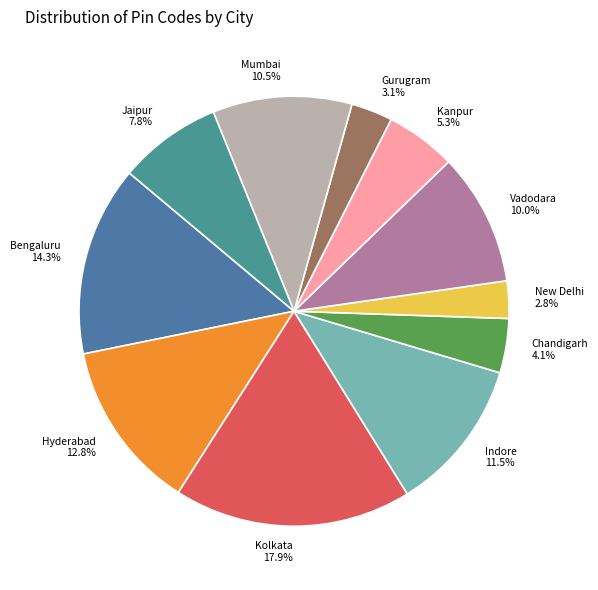

To the nearest percent, what is the average slice percentage?

9%